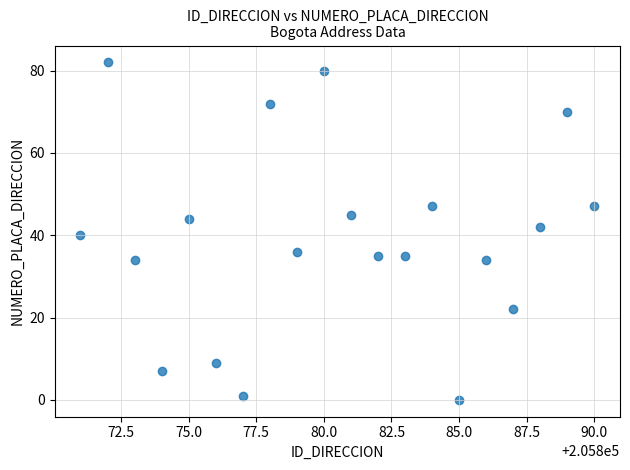

What is the range of X values (max minus min)?

19